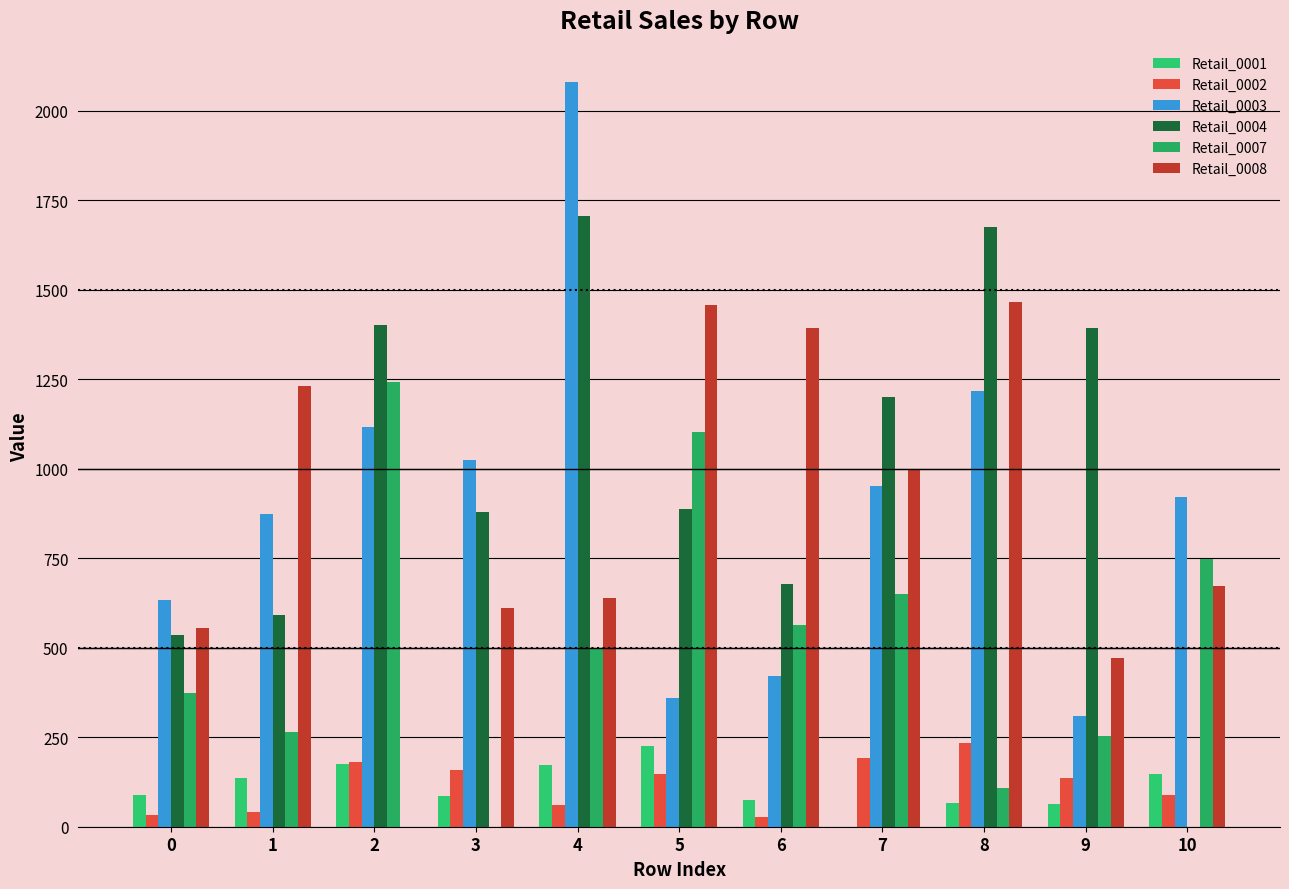

Which series has the largest total across all categories?

Retail_0004